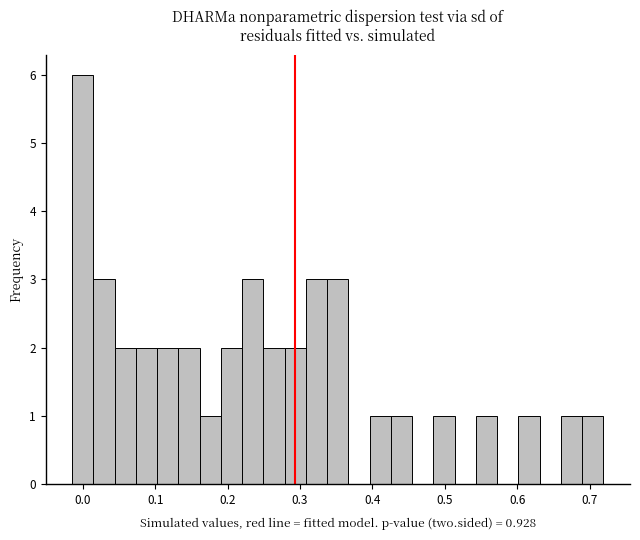

Read against the x-axis, roughly where is the centre of the tallest bar?

0.00